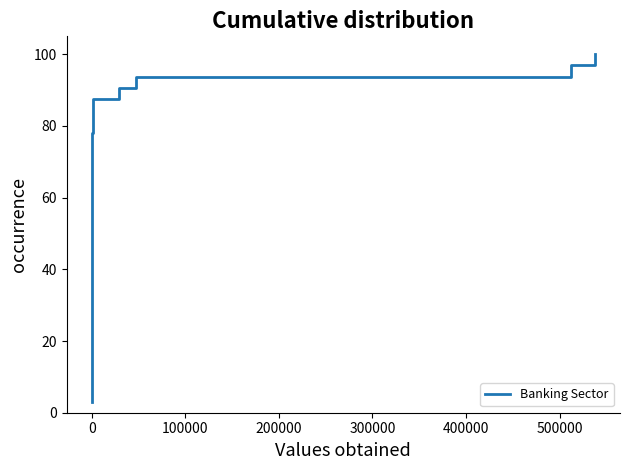

What is the smallest value displayed?

3.1